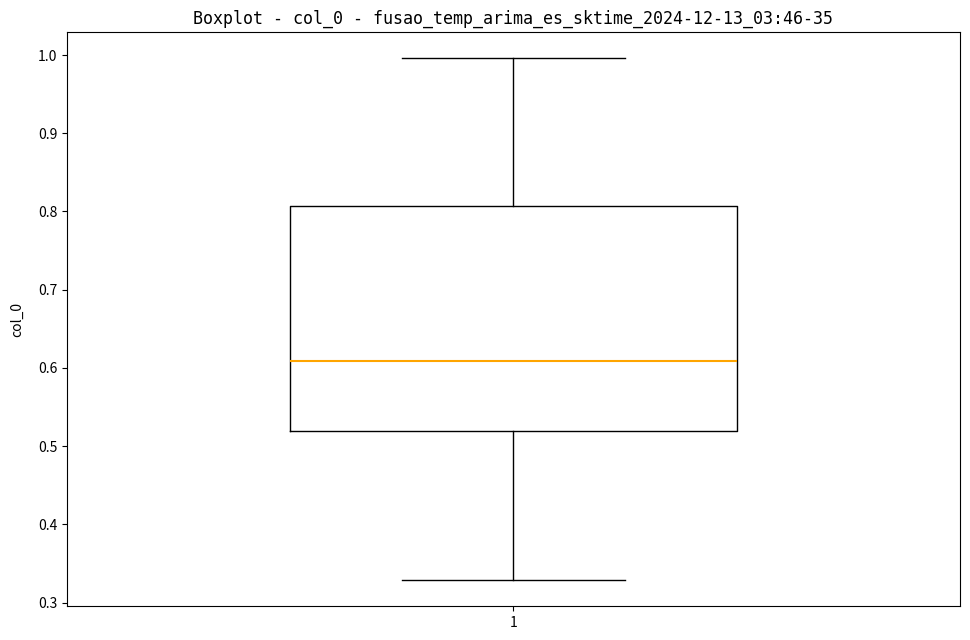

Where is the lower edge of the box at x = 1 on the y-axis? The values are not printed on the chart, so give them approximately, as read against the axis.

0.52